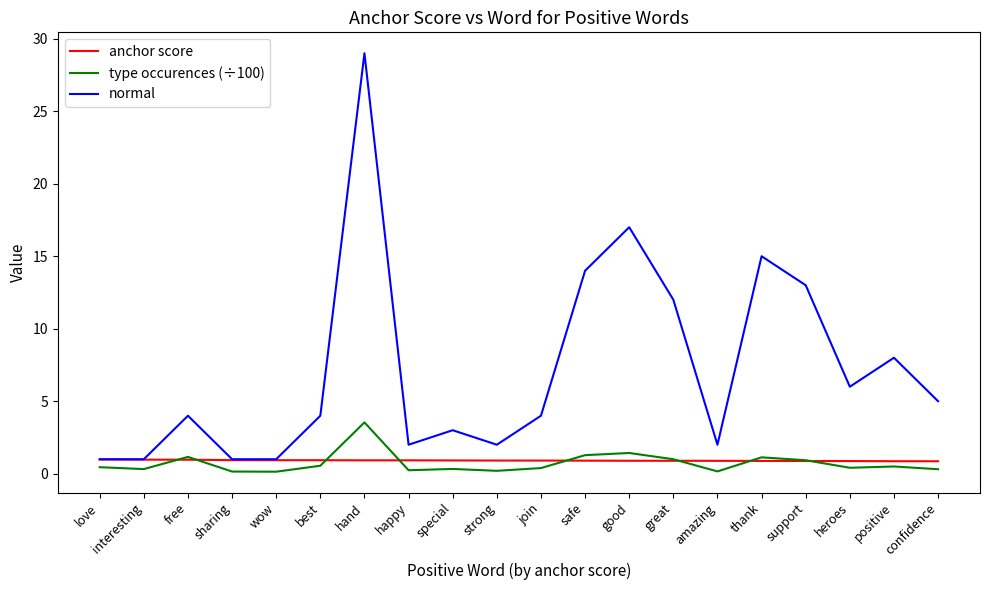

True or false: normal and type occurences (÷100) cross at least once.

False